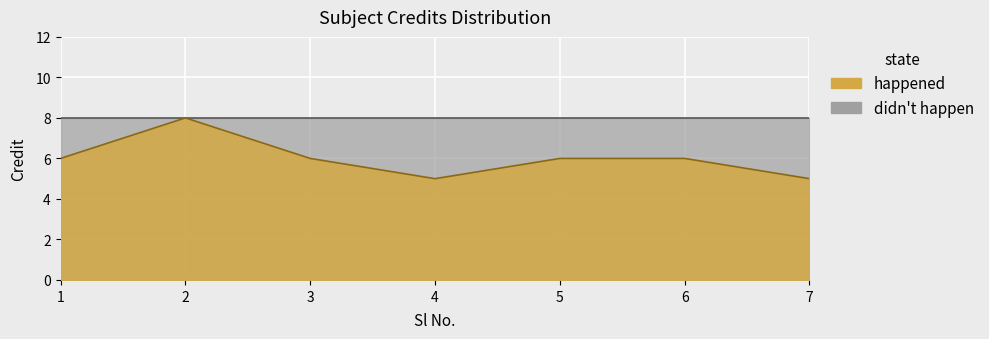

Read the value at 6.

6